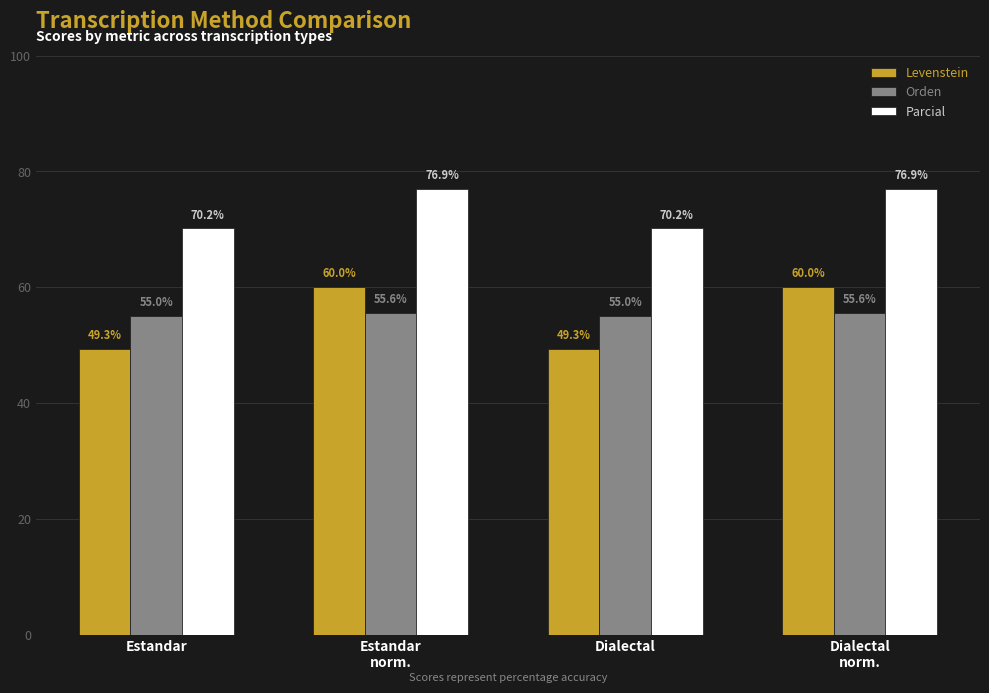

Reading left to right, extract all data points from this chart.

Levenstein: Estandar=49.3	Estandar
norm.=60.0	Dialectal=49.3	Dialectal
norm.=60.0
Orden: Estandar=55.0	Estandar
norm.=55.6	Dialectal=55.0	Dialectal
norm.=55.6
Parcial: Estandar=70.2	Estandar
norm.=76.9	Dialectal=70.2	Dialectal
norm.=76.9